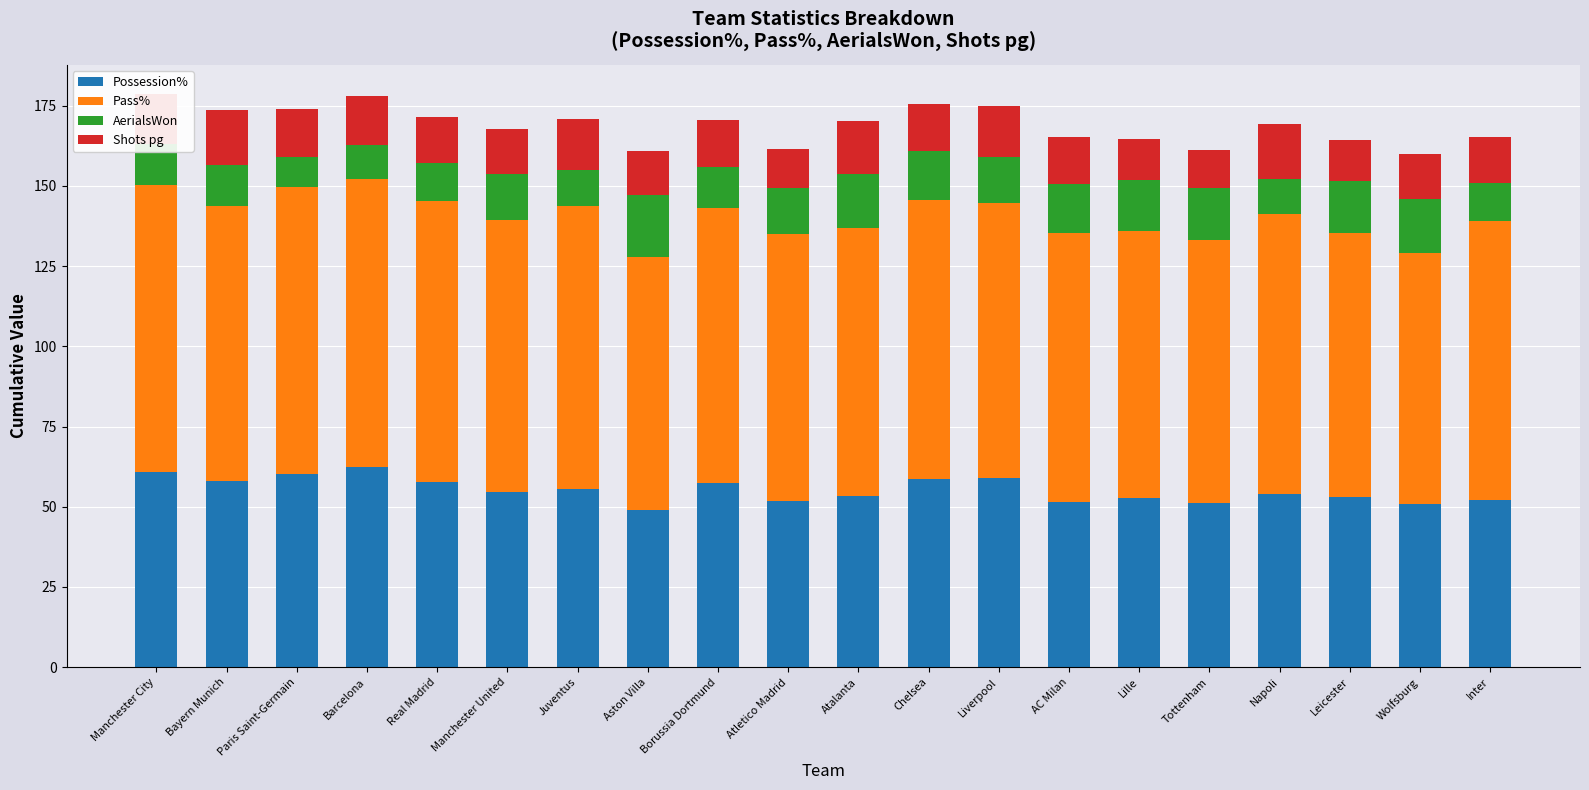

True or false: Possession% has a value of 19.3 at Borussia Dortmund.

False